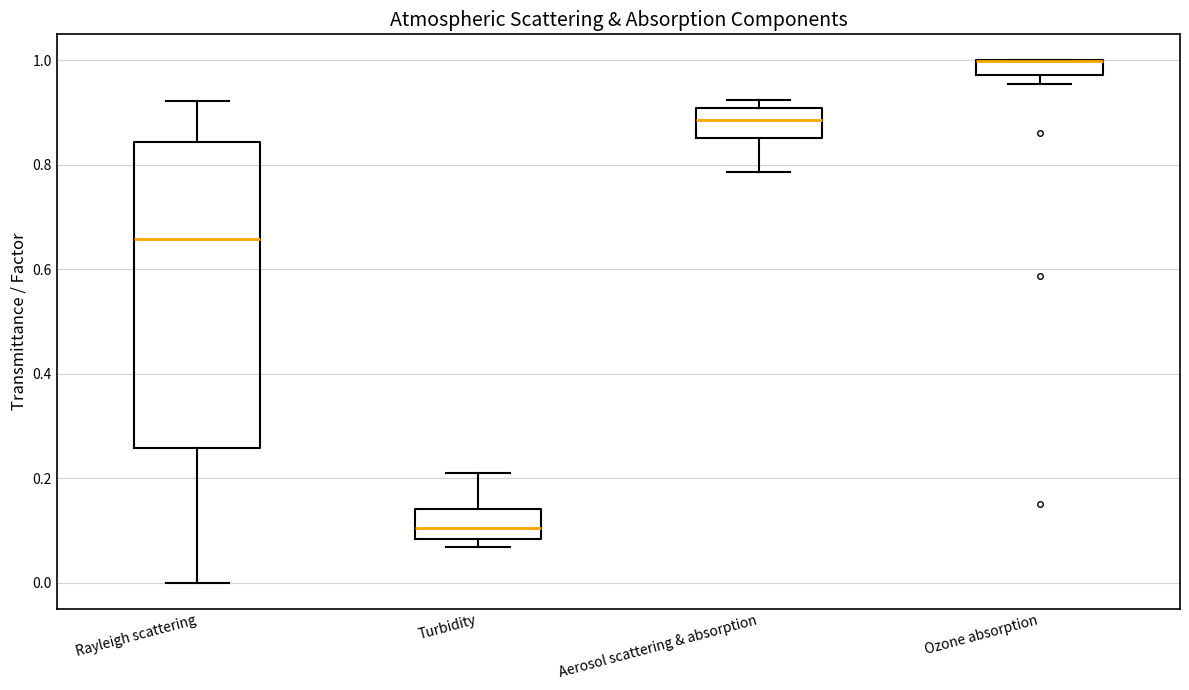

Where does the median line of the box for Turbidity sit on the y-axis? The values are not printed on the chart, so give them approximately, as read against the axis.

0.10